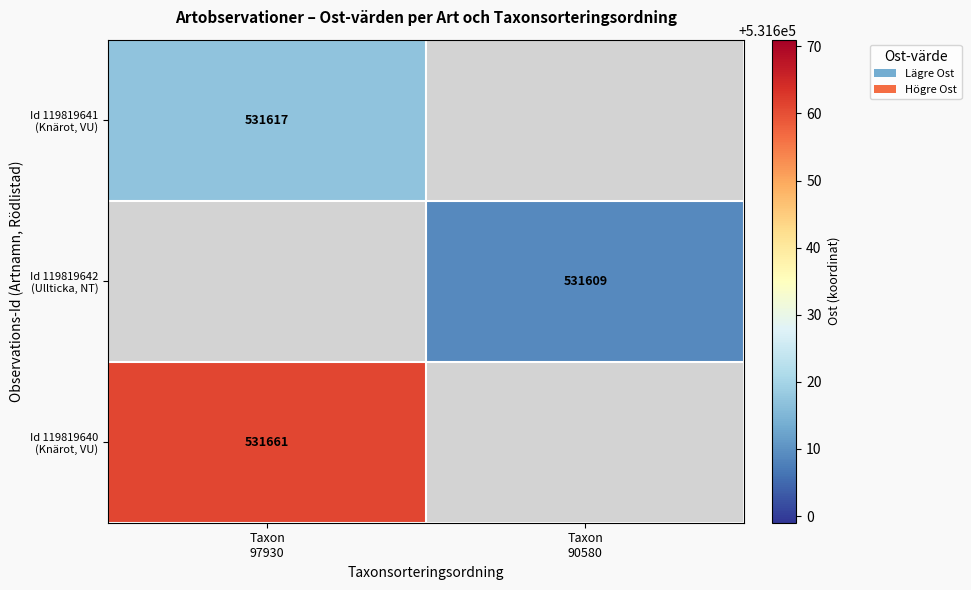

At which label does Id 119819641 (Knärot, VU) reach its peak?

Taxon 97930